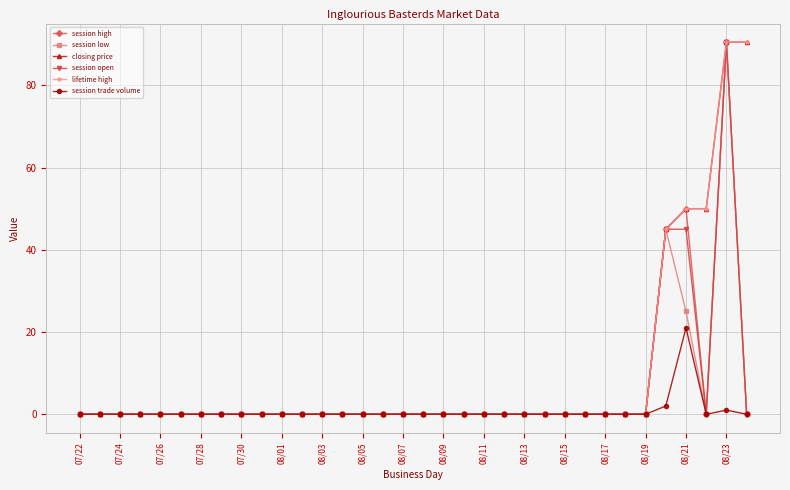

Rank the series by their maximum value, from highest to lowest.

session high, session low, closing price, session open, lifetime high, session trade volume